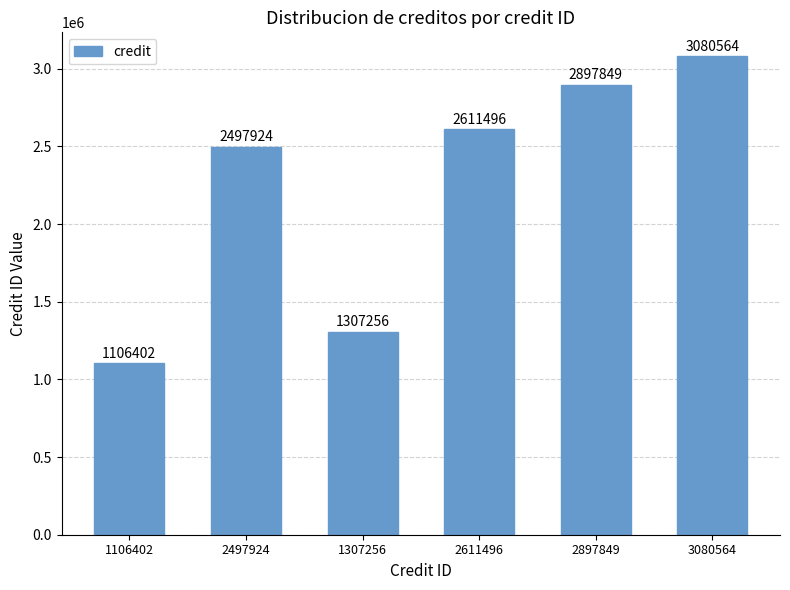

What is the sum of all values?

13501491